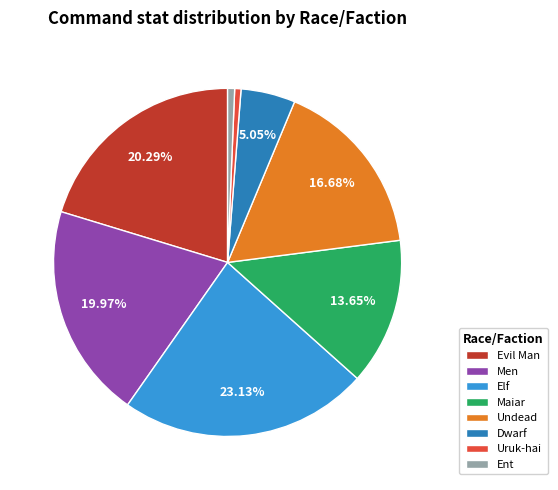

The Ent slice represents 17% of the pie. True or false?

False